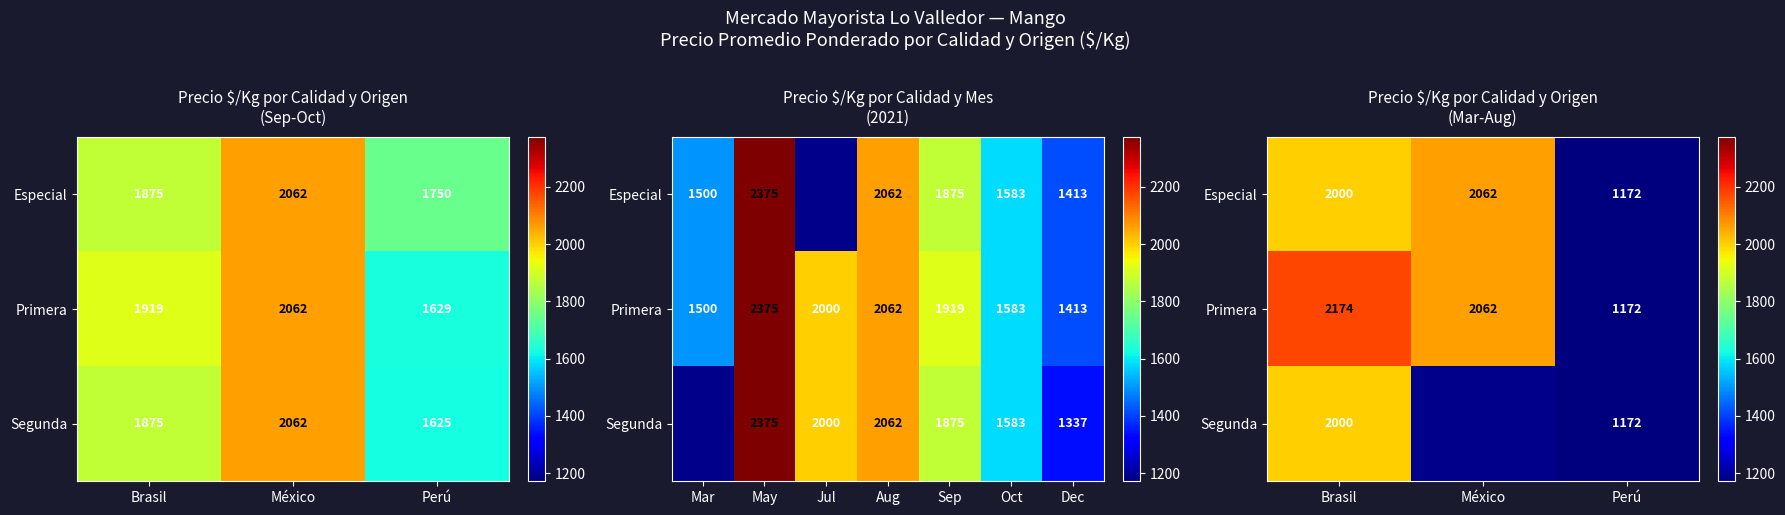

What value does the Primera series have at Brasil?

2174.0